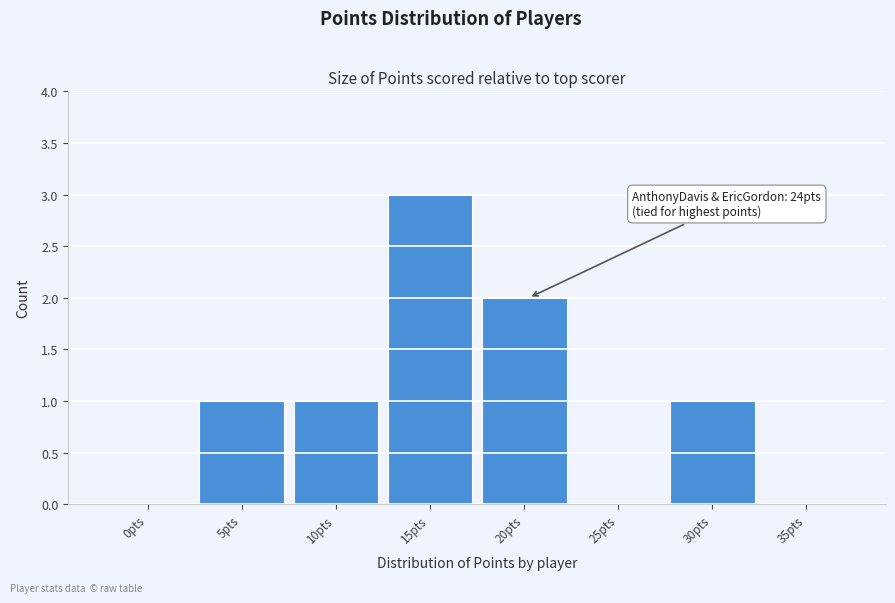

Reading left to right, what are all the values shown in this chart?

0pts=0	5pts=1	10pts=1	15pts=3	20pts=2	25pts=0	30pts=1	35pts=0